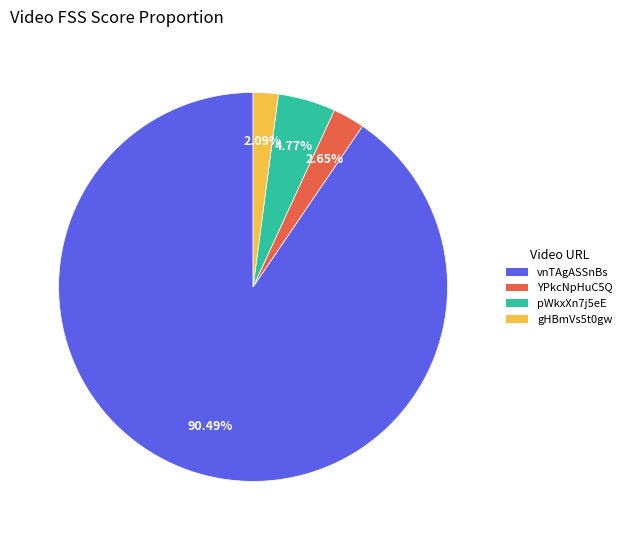

Rank the categories by value from lowest to highest.

gHBmVs5t0gw, YPkcNpHuC5Q, pWkxXn7j5eE, vnTAgASSnBs